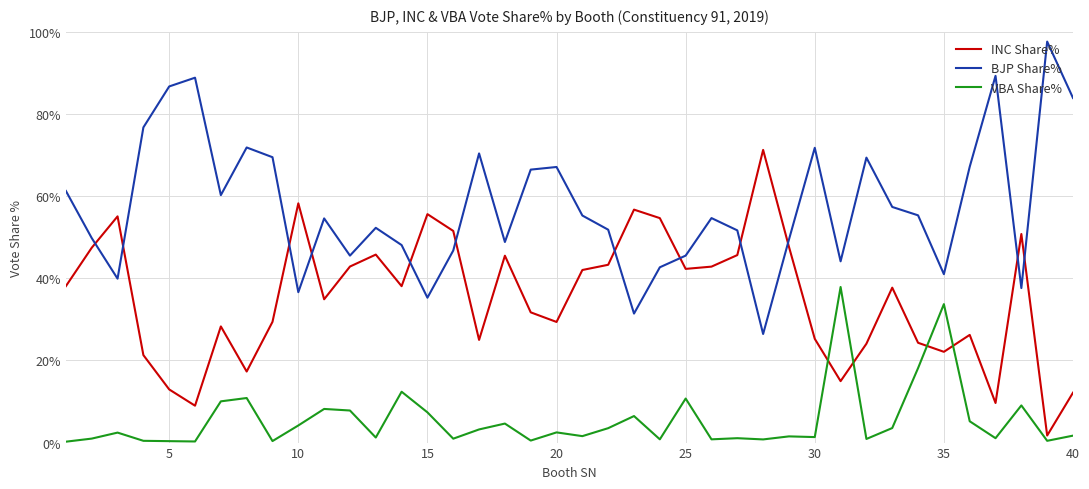

How many interior local valleys does the INC Share% series have?

11